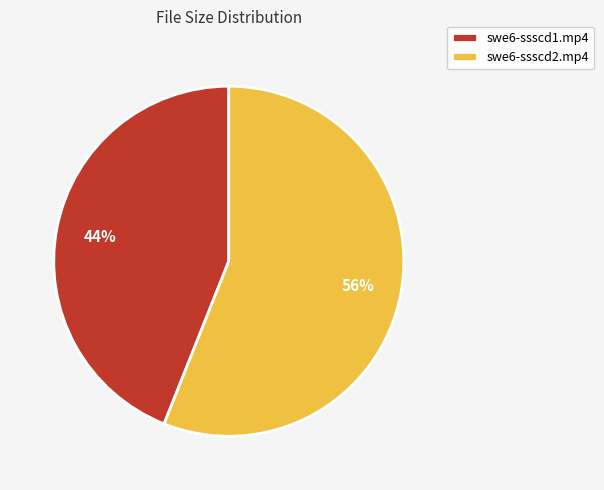

To the nearest percent, what portion does swe6-ssscd2.mp4 represent?

56%